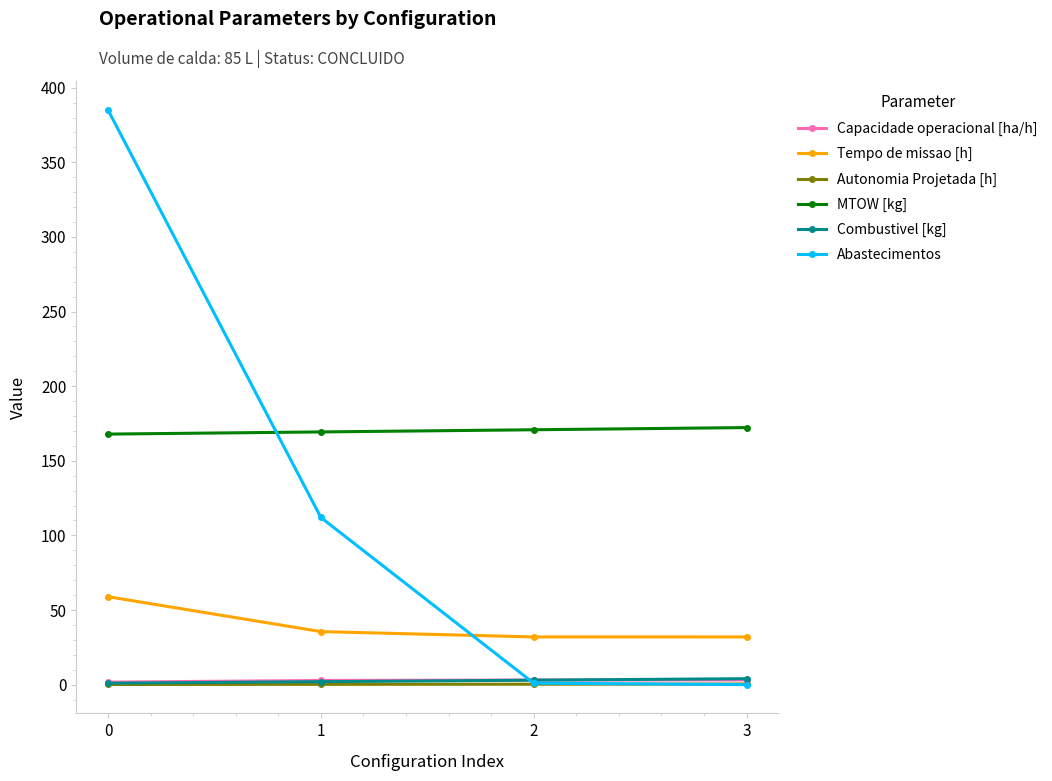

What is the total value across all series at 1?

321.9